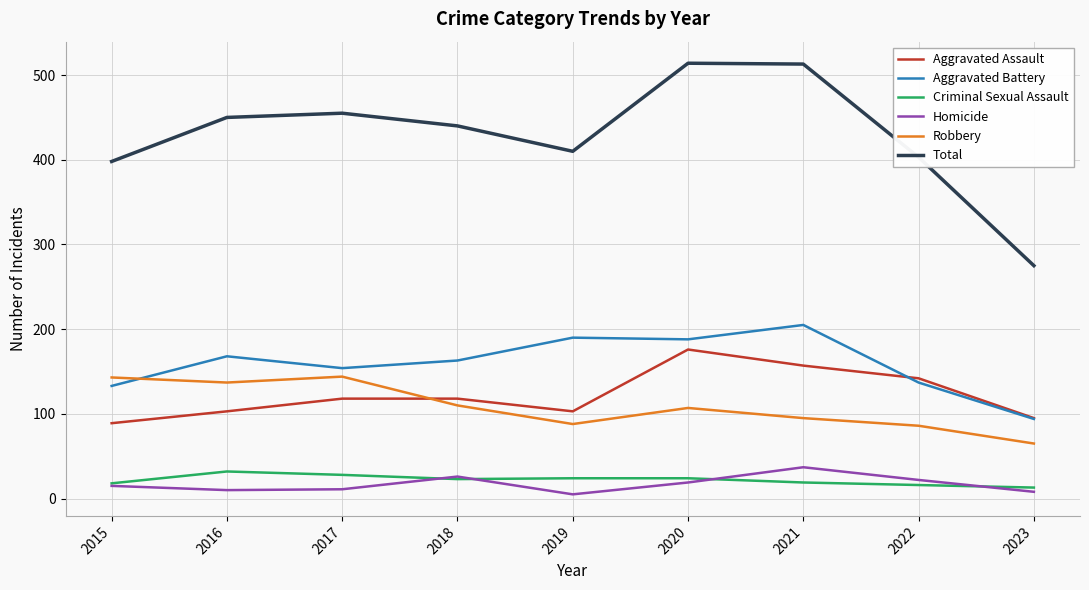

The Aggravated Assault series shows 101 at 2020. True or false?

False